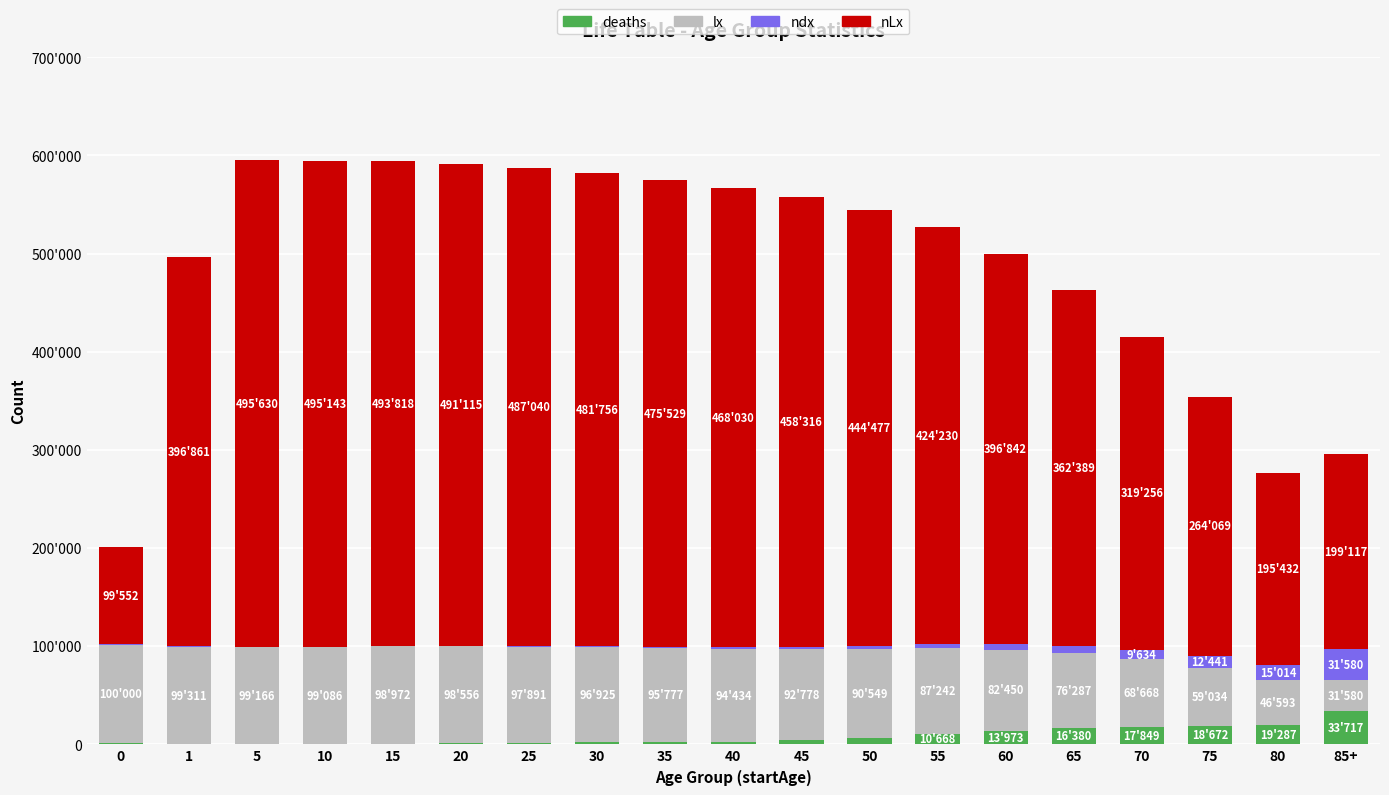

Are the bars grouped side by side (vs. stacked)?

No